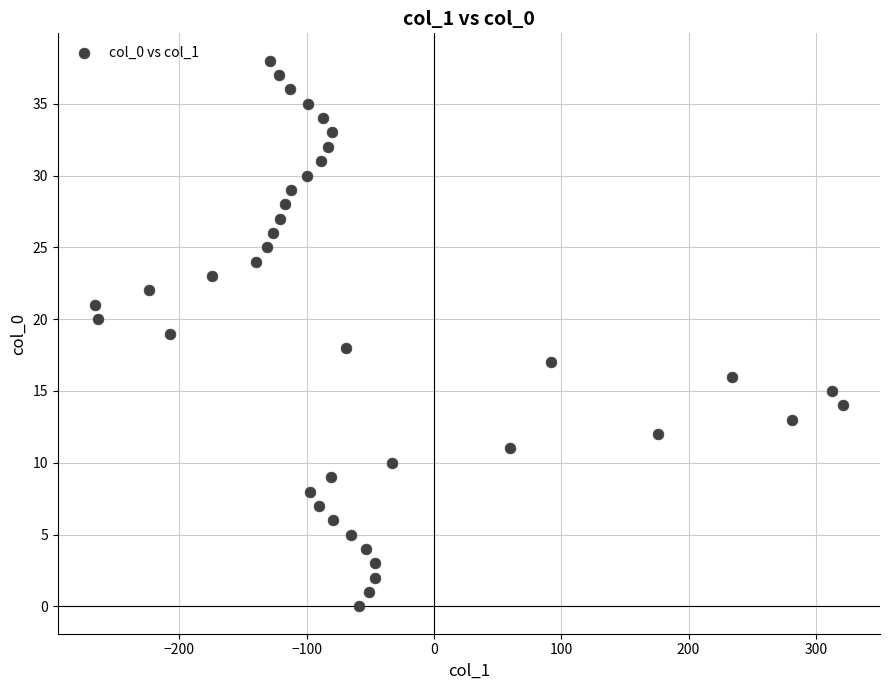

What is the range of Y values (max minus min)?

38